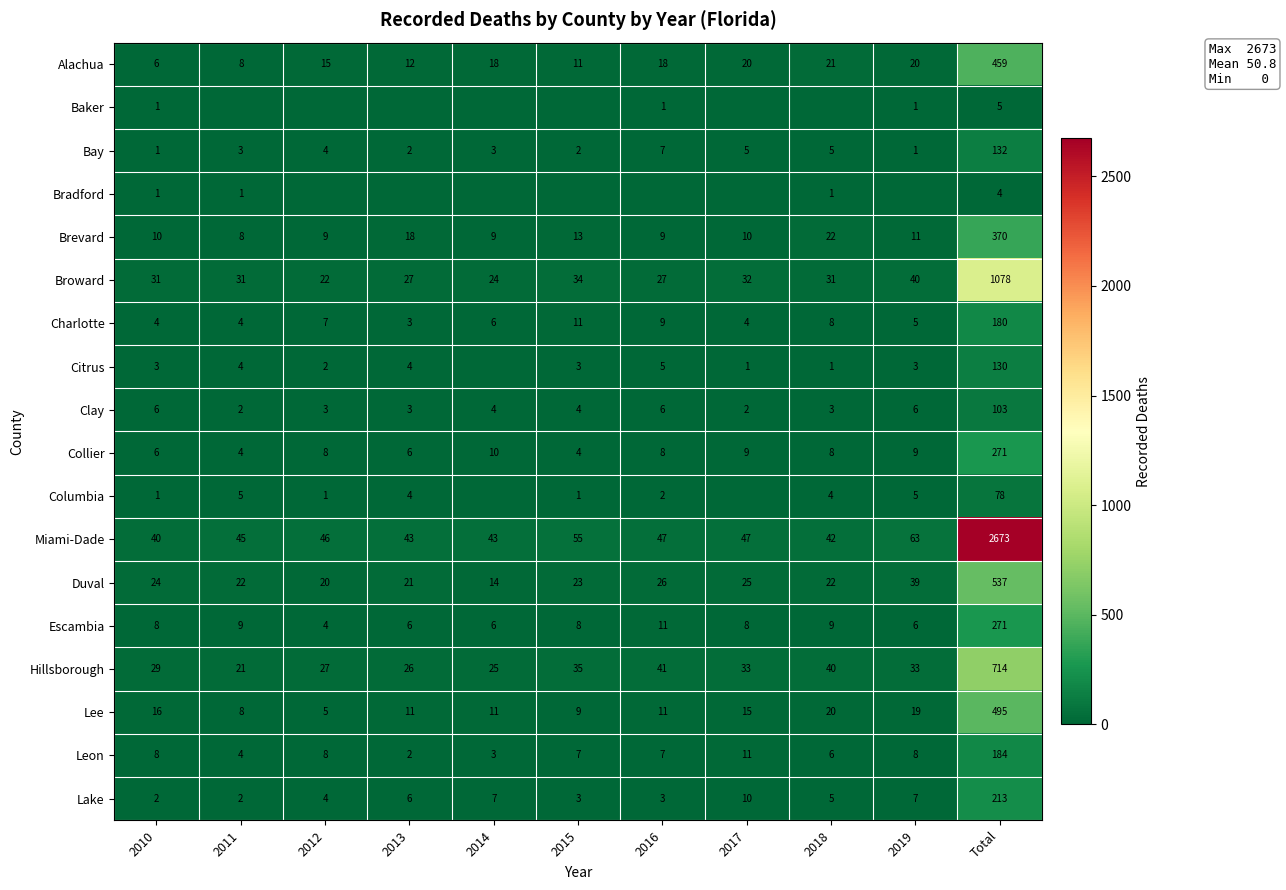

What is the approximate value of Escambia at 2017, to the nearest 10?

10